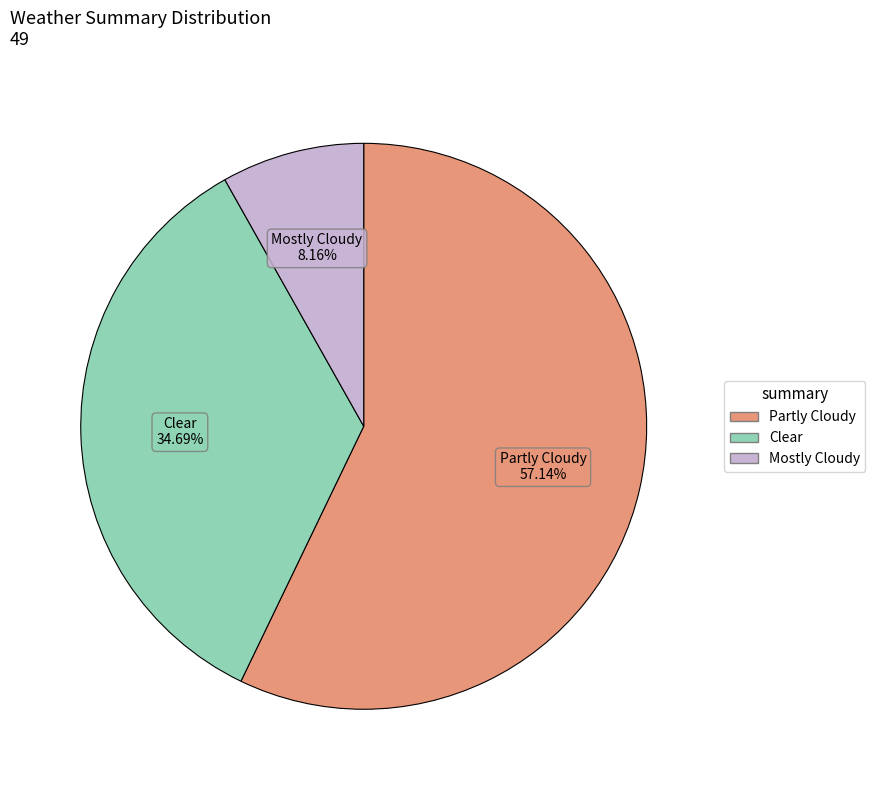

To the nearest percent, what is the difference between the largest and smallest slice percentages?

49%